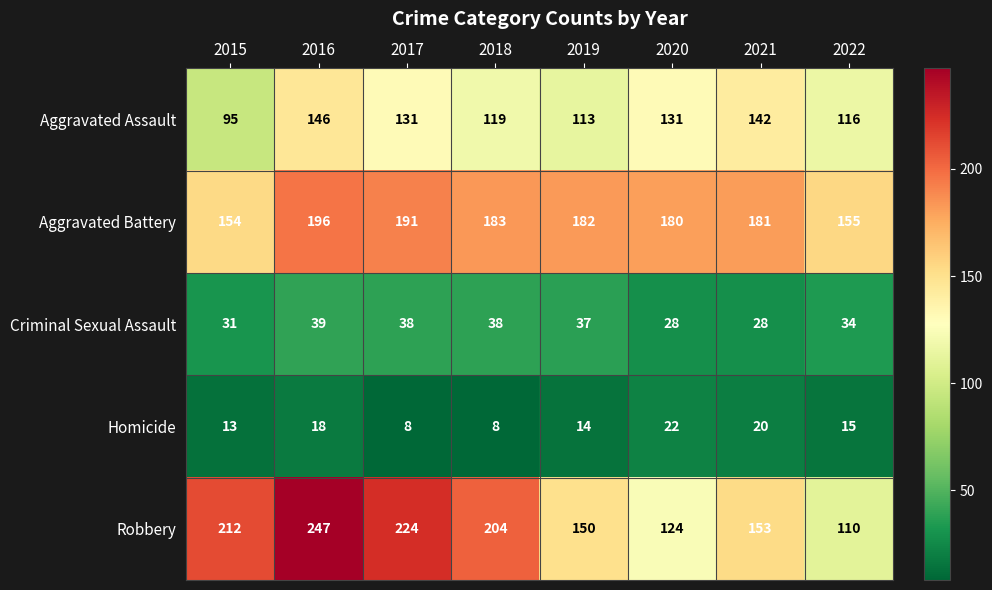

What is the minimum value shown in the chart?

8